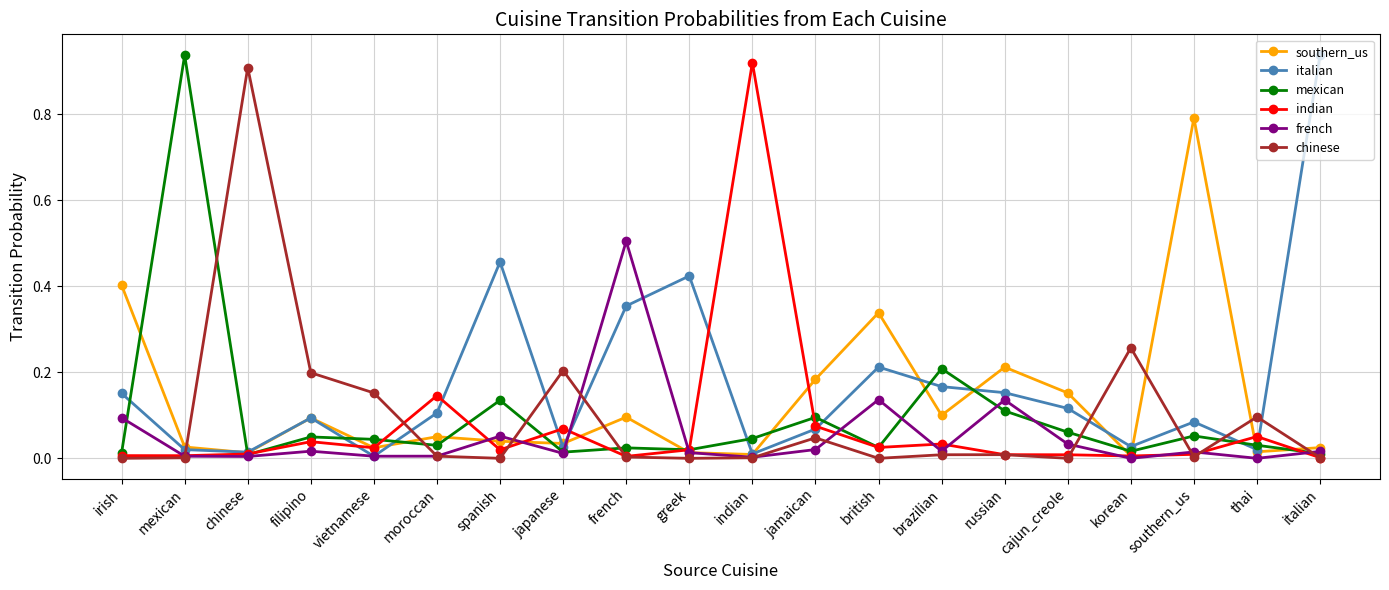

Between japanese and thai, which series saw the biggest shift?

chinese